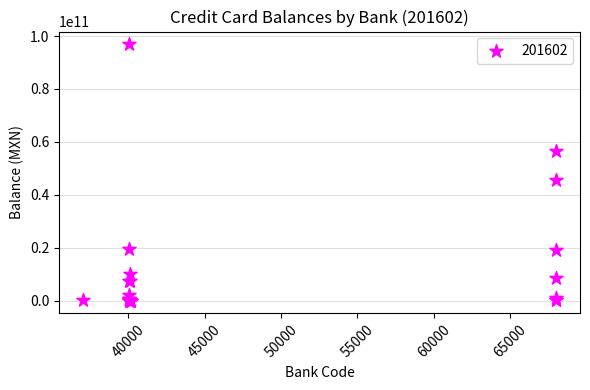

What Y value in the scatter plot is closest to 48425962144?

45681317371.0